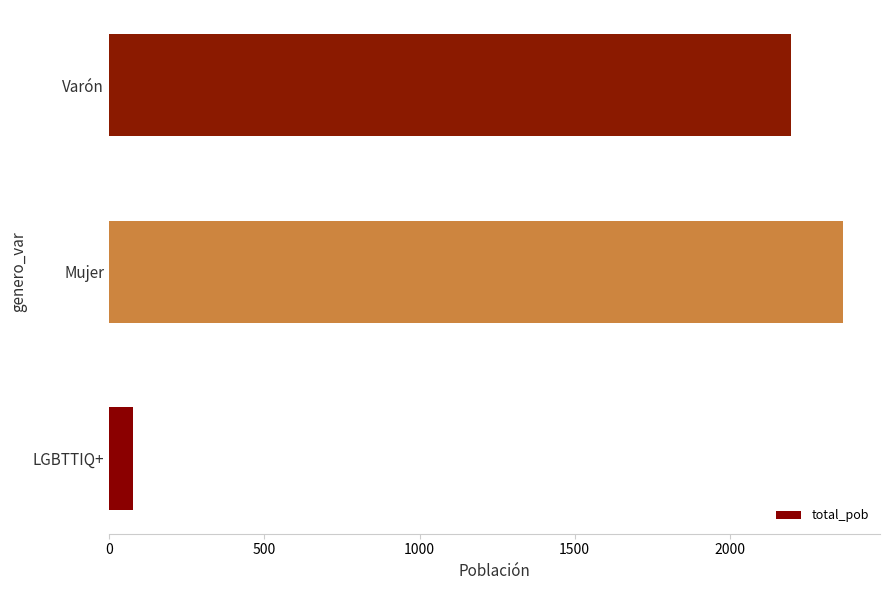

What is the sum of all values?

4639